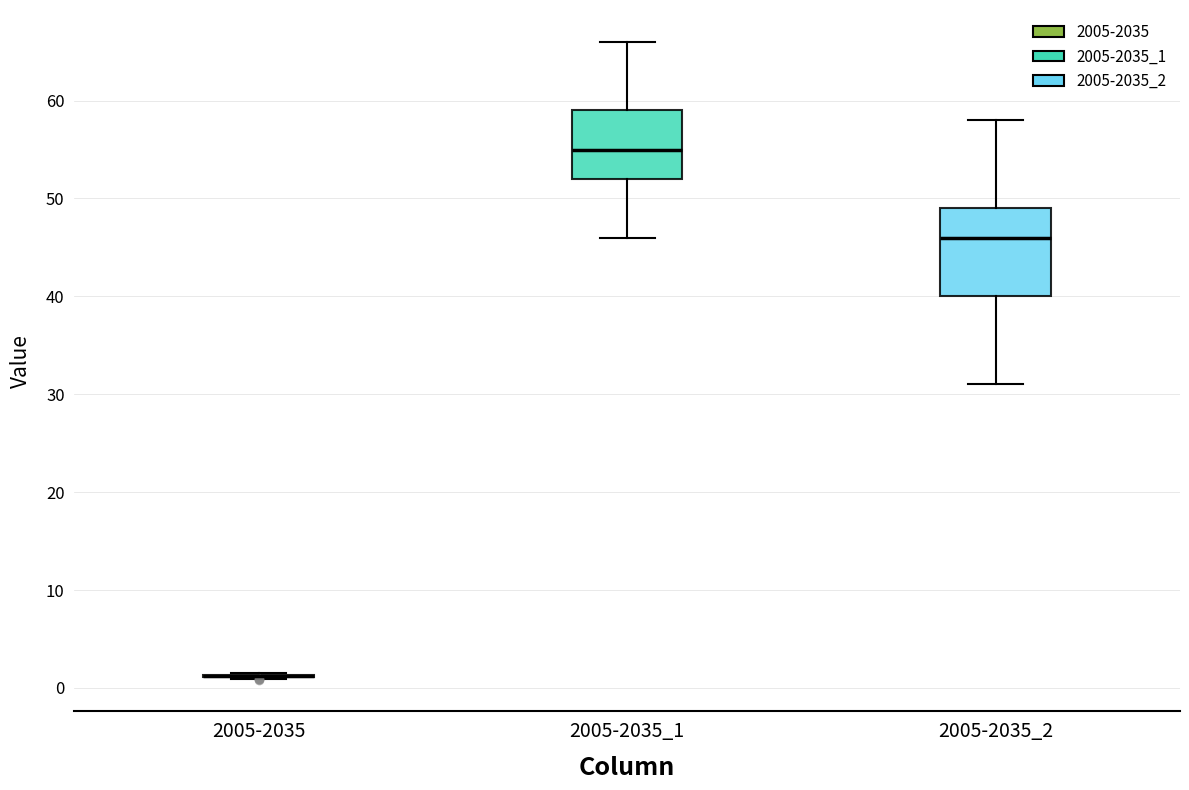

Reading left to right, transcribe this box plot: for each box, give where its median line is, the range the box spans, and where its two whiskers end, as read against the y-axis. The values are not printed on the chart, so give them approximately, as read against the axis.

2005-2035: box collapsed to a line at 1, whiskers 1 to 1
2005-2035_1: median 55, box 52 to 59, whiskers 46 to 66
2005-2035_2: median 46, box 40 to 49, whiskers 31 to 58